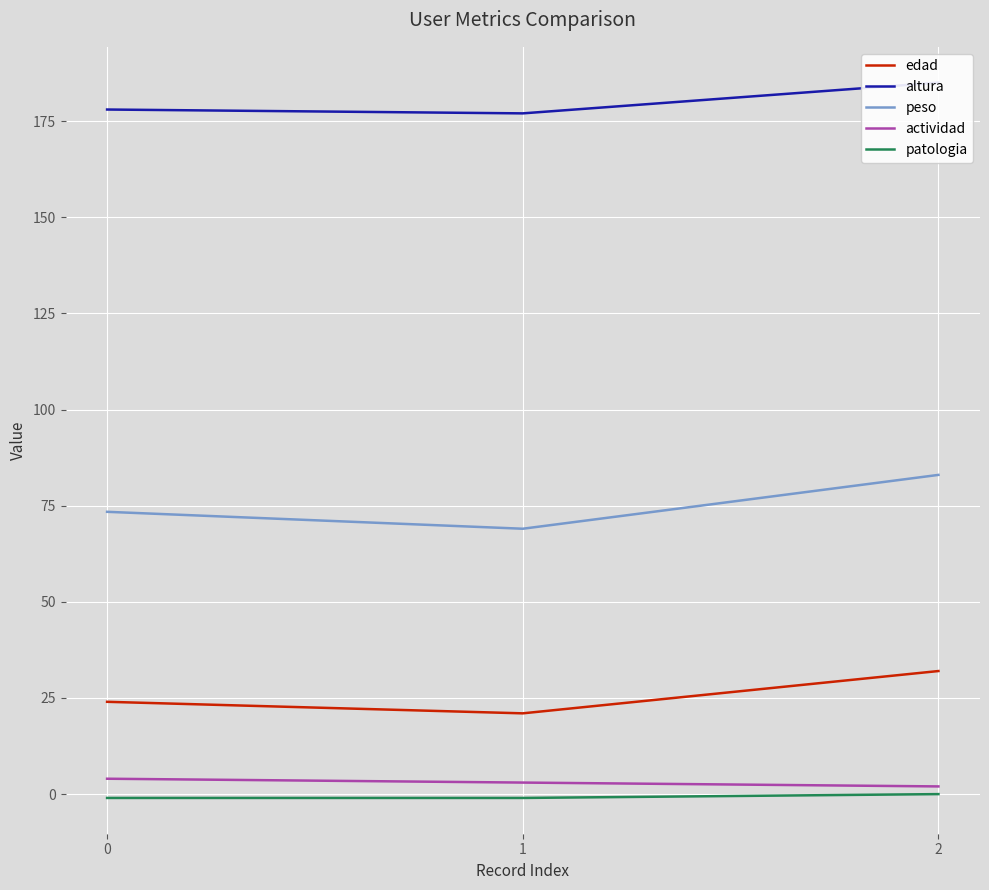

List the labels in order of peso value, smallest first.

1, 0, 2